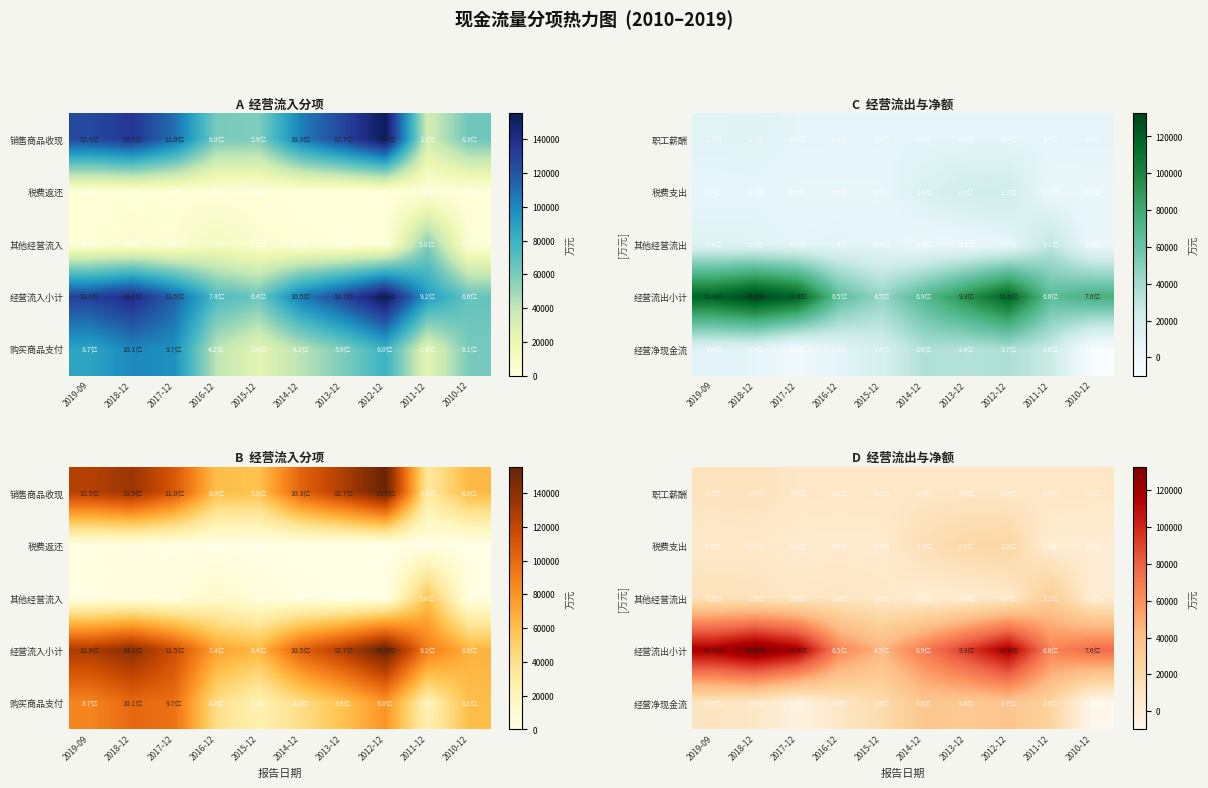

At how many categories does at least one series exceed 118798?

2